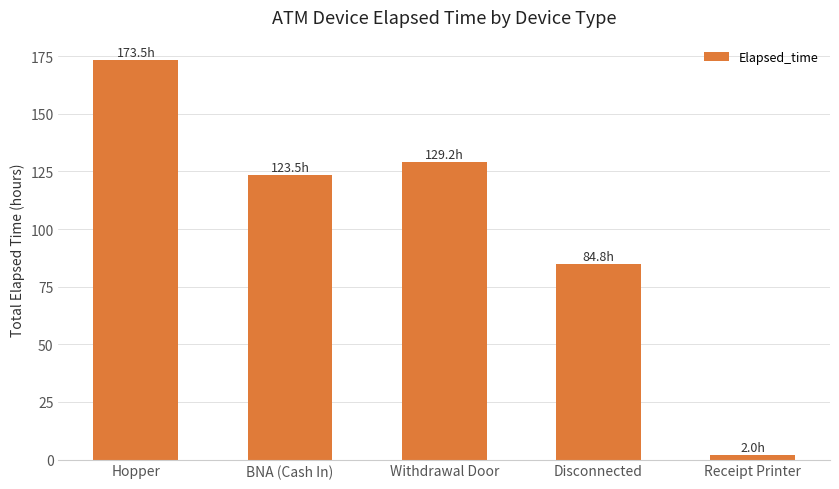

Count the number of values greater than 123.

3